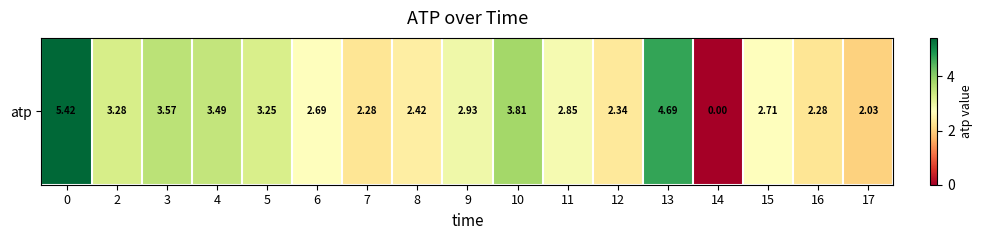

Rank the categories by value from highest to lowest.

0, 13, 10, 3, 4, 2, 5, 9, 11, 15, 6, 8, 12, 16, 7, 17, 14